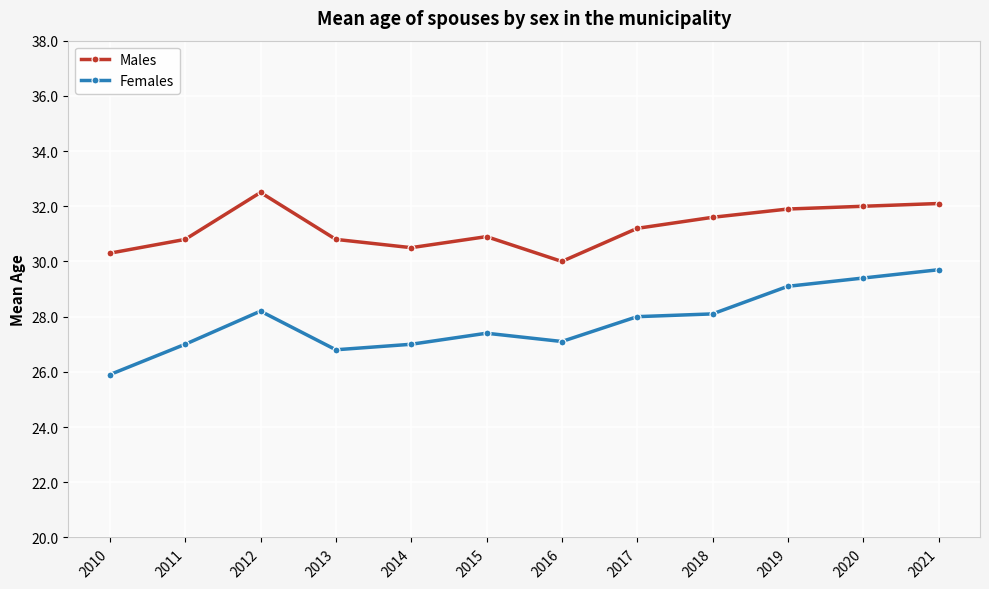

How many lines are shown in the chart?

2